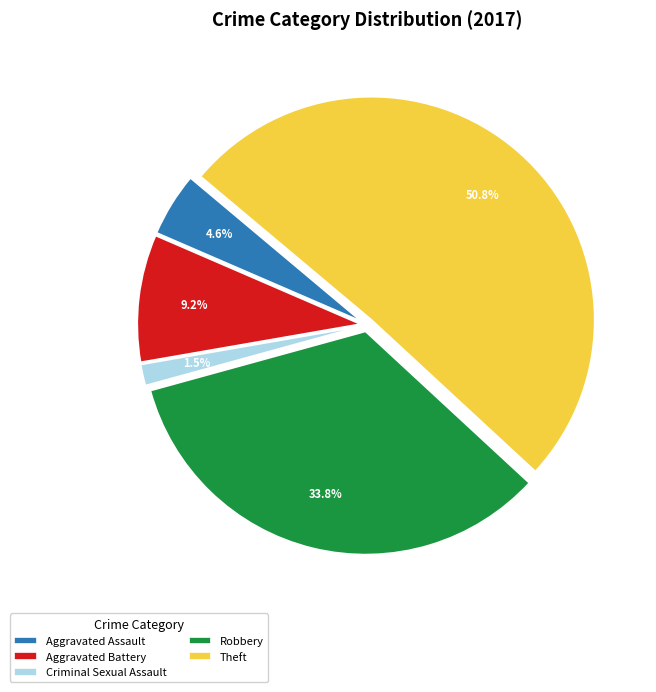

Which slice represents more than half of the pie?

Theft